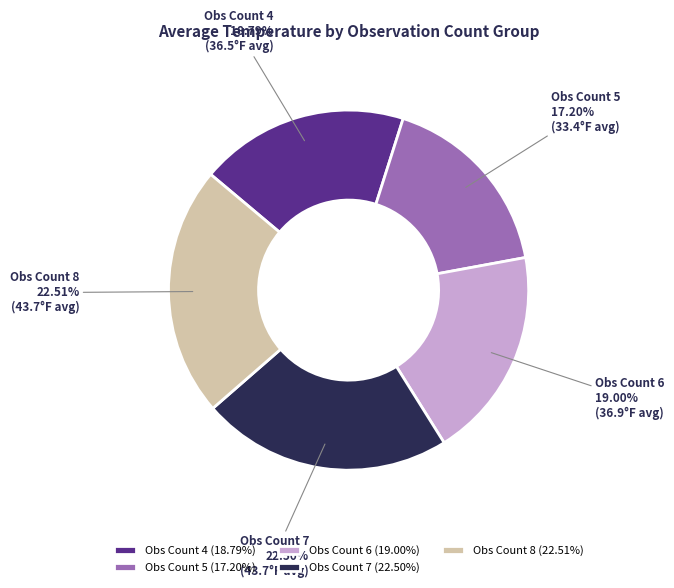

To the nearest percent, what is the average slice percentage?

20%